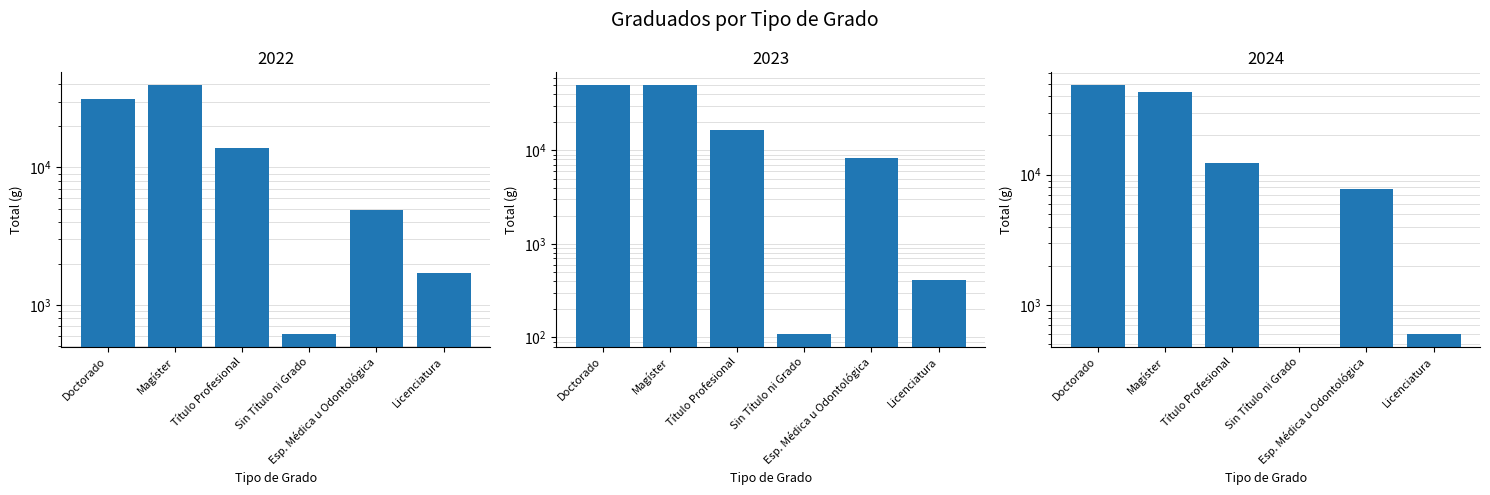

At which category is the sum across all series the highest?

Magíster